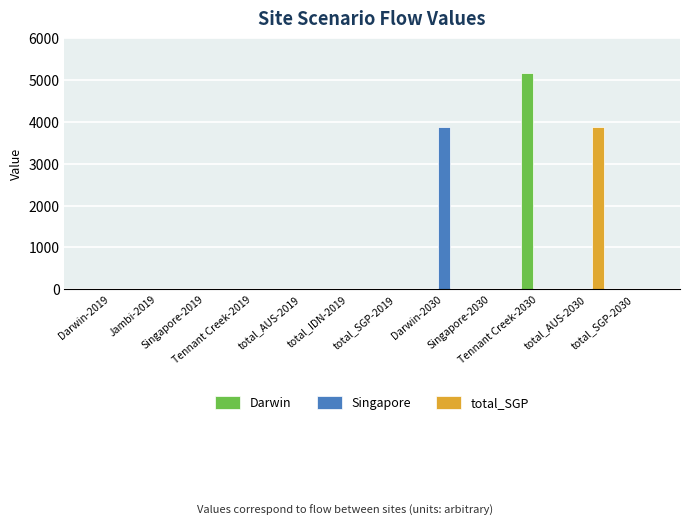

What is the maximum value shown in the chart?

5180.8